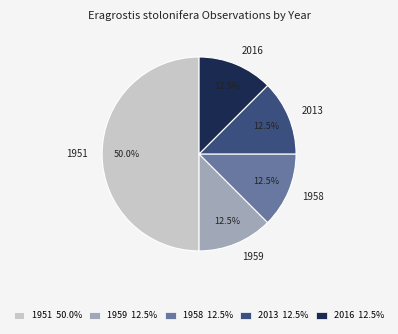

Approximately how many times larger is the value at 1958 compared to 1959?

1.0